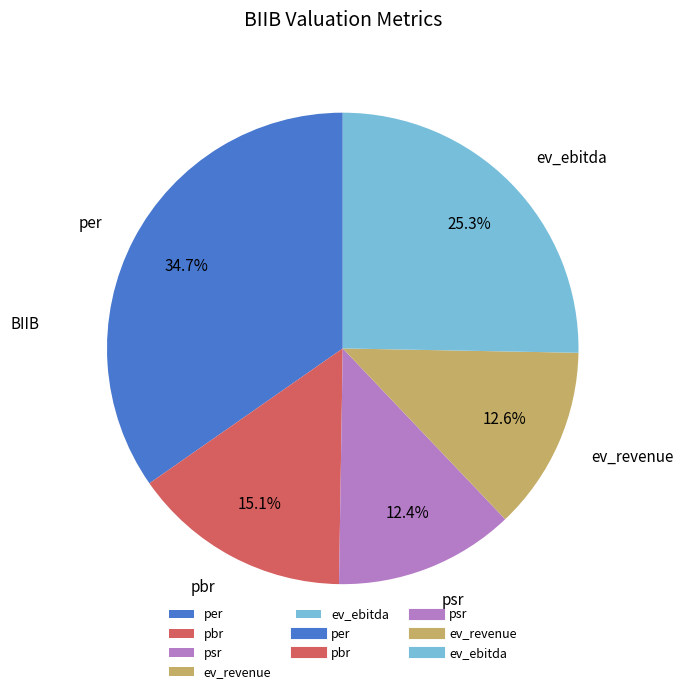

What is the largest slice in the pie chart?

per